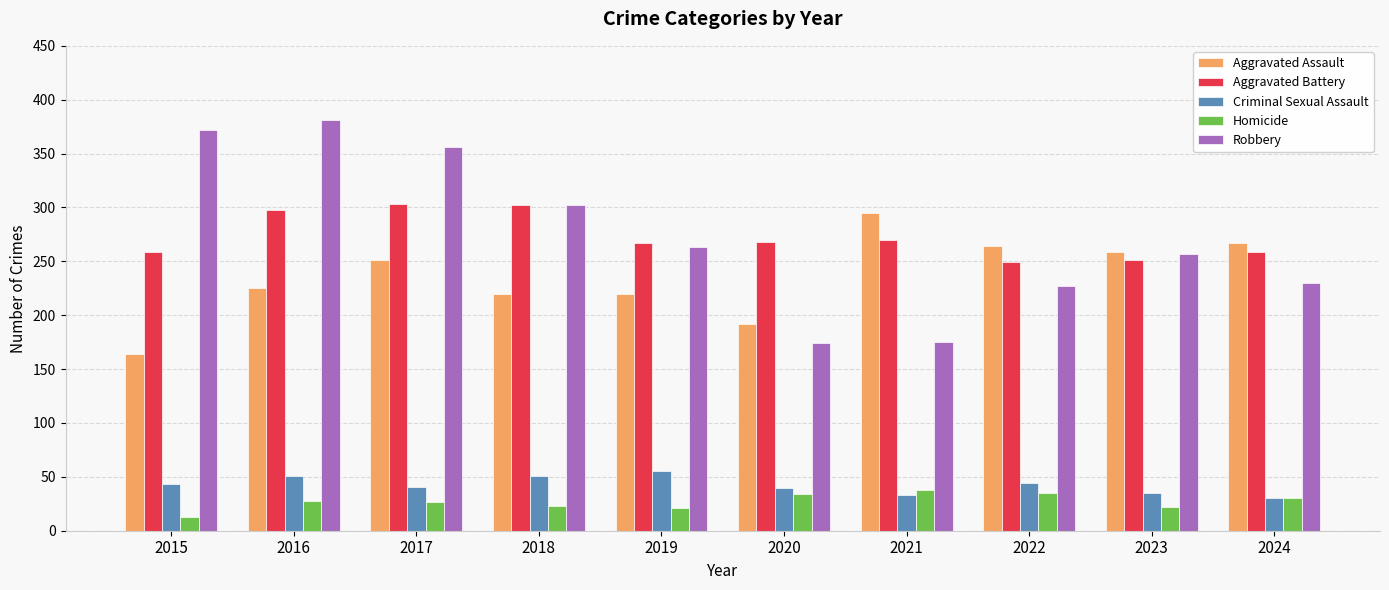

Which series has the widest spread of values?

Robbery